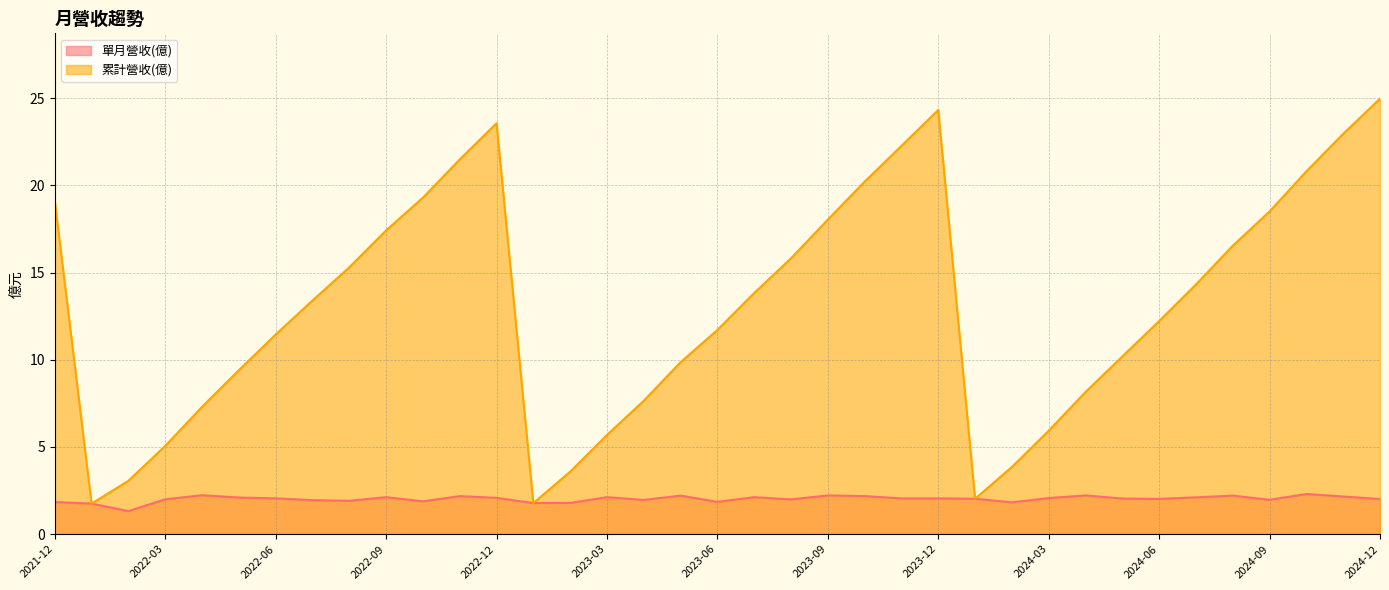

What is the total value across all series at 2022-04?

9.5